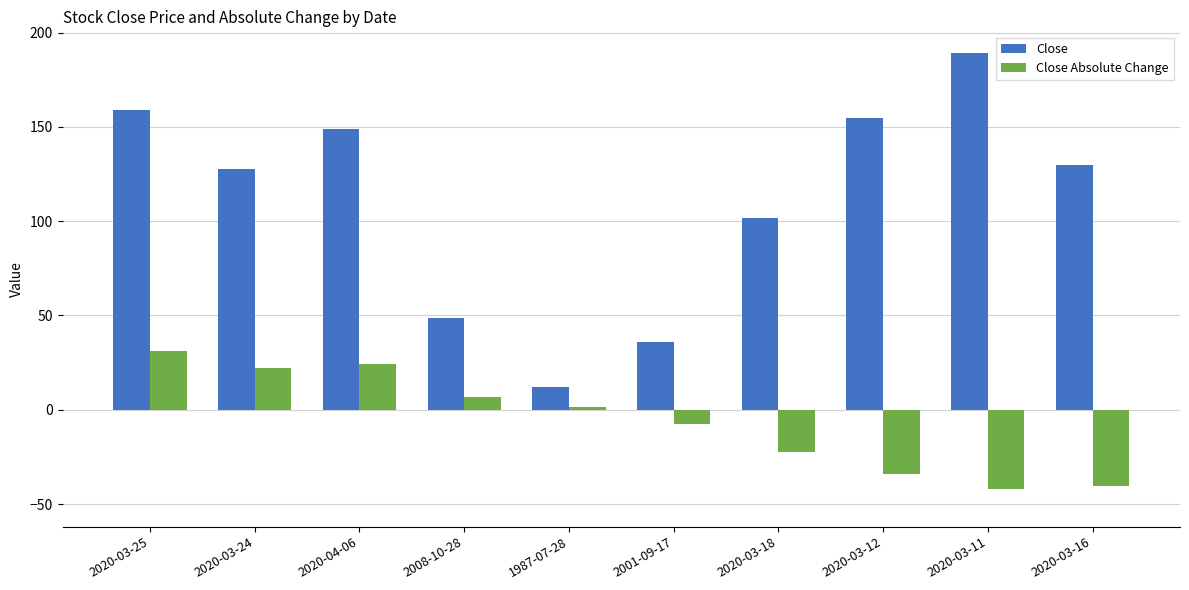

Is it true that Close equals 65.1 at 2020-03-24?

False